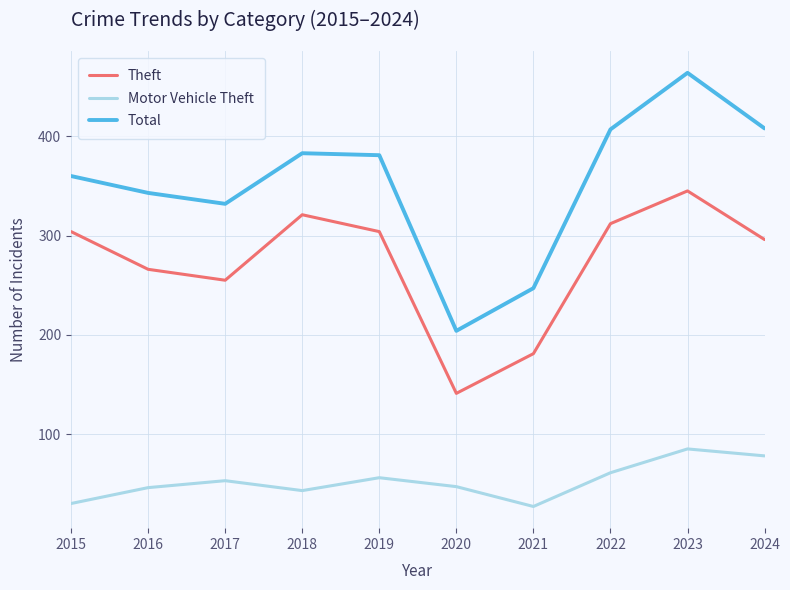

At which category is the sum across all series the highest?

2023